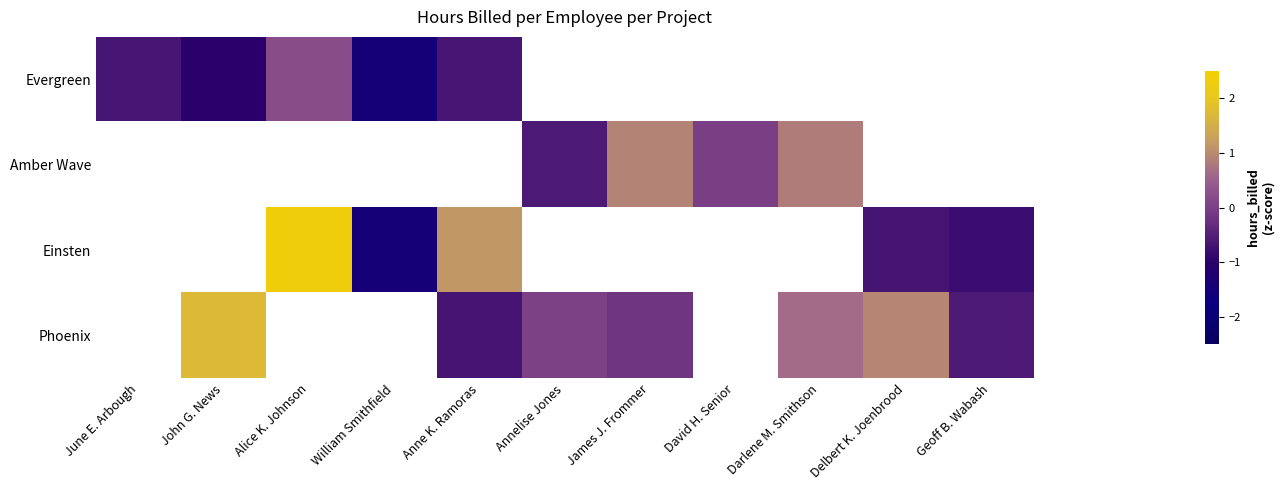

What is the minimum value shown in the chart?

-1.5